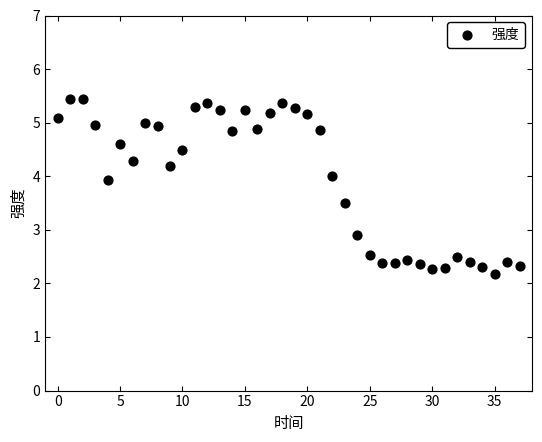

What Y value in the scatter plot is closest to 3?

2.9